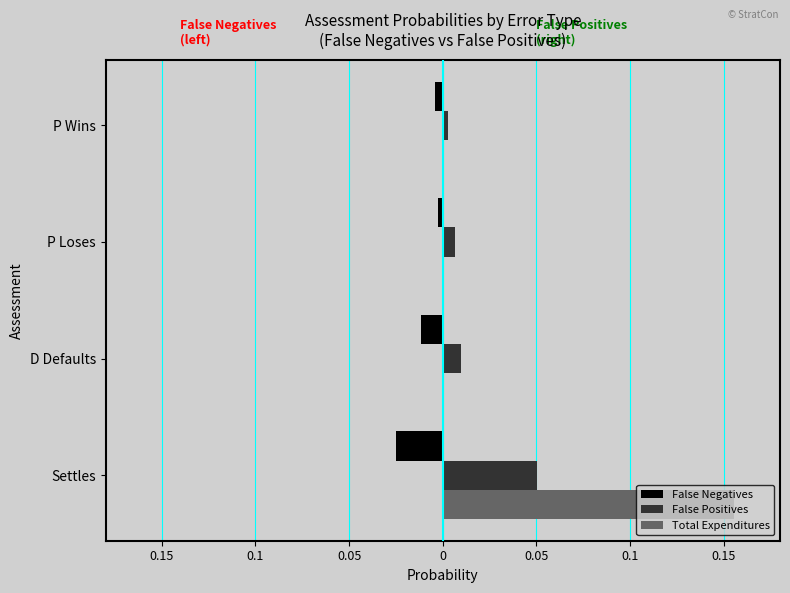

Are the bars horizontal?

Yes